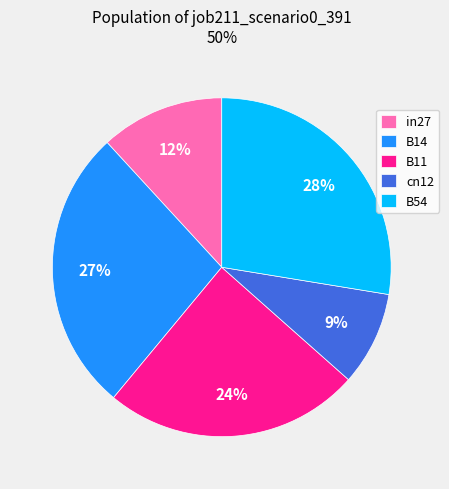

Combined, do B11 and B54 account for over 50%?

Yes